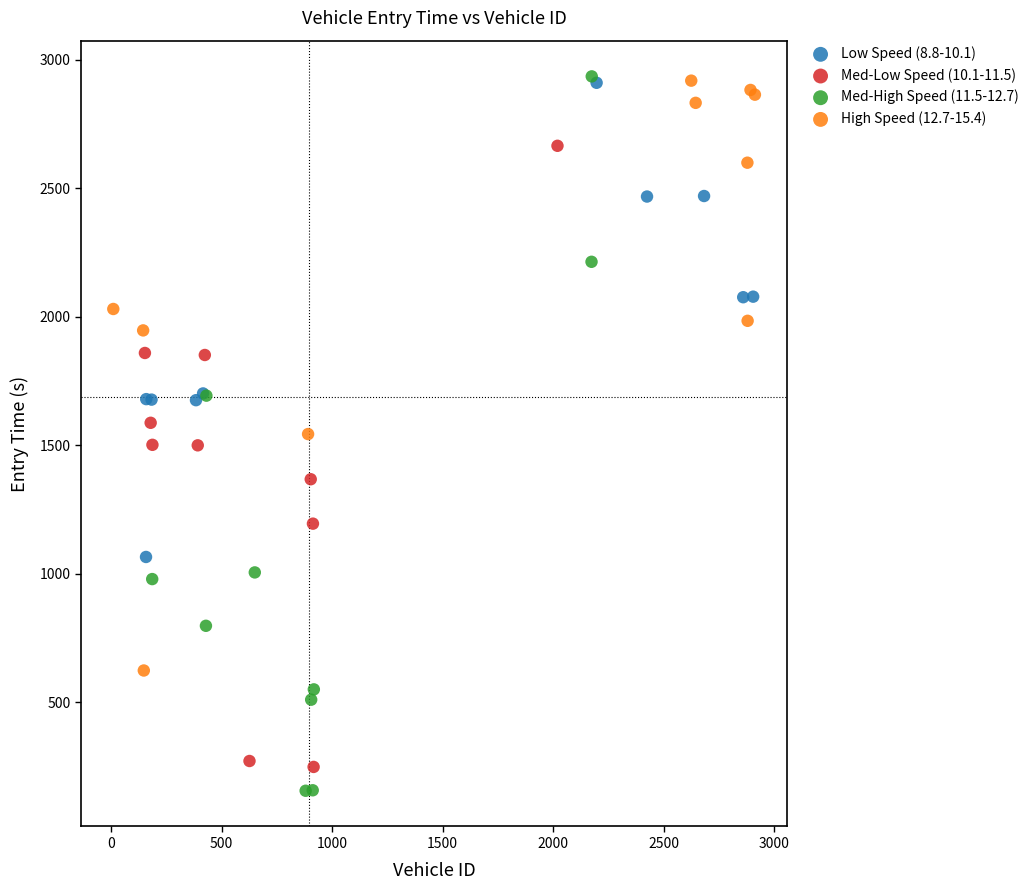

Which series has the largest Y range (max minus min)?

Med-High Speed (11.5-12.7)